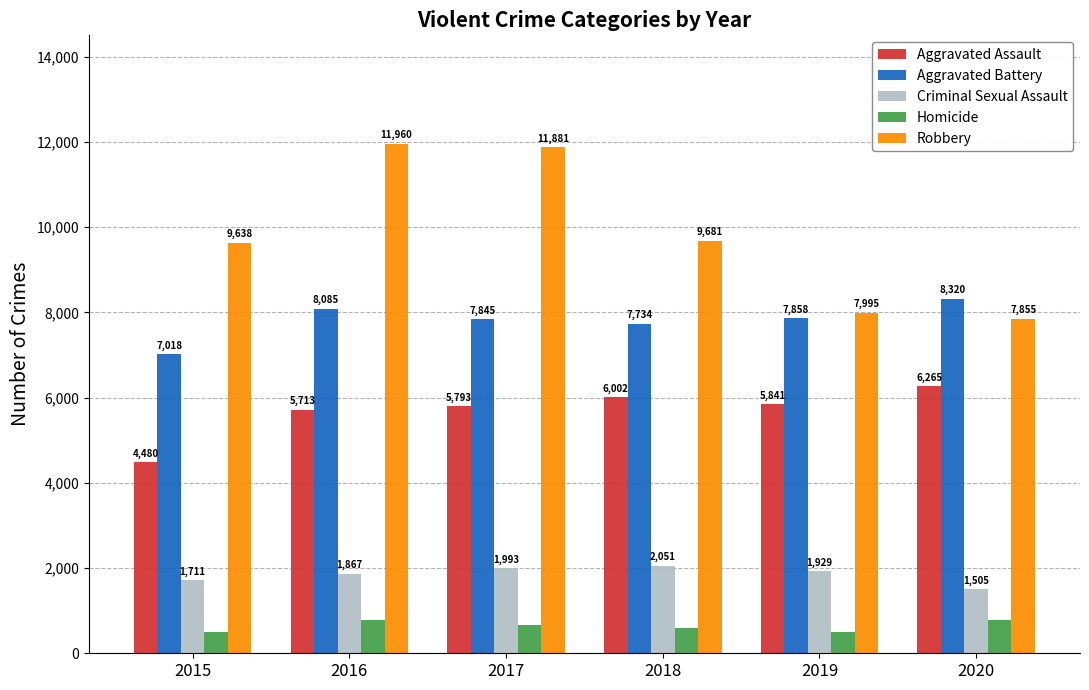

Which series changed the most between 2015 and 2016?

Robbery